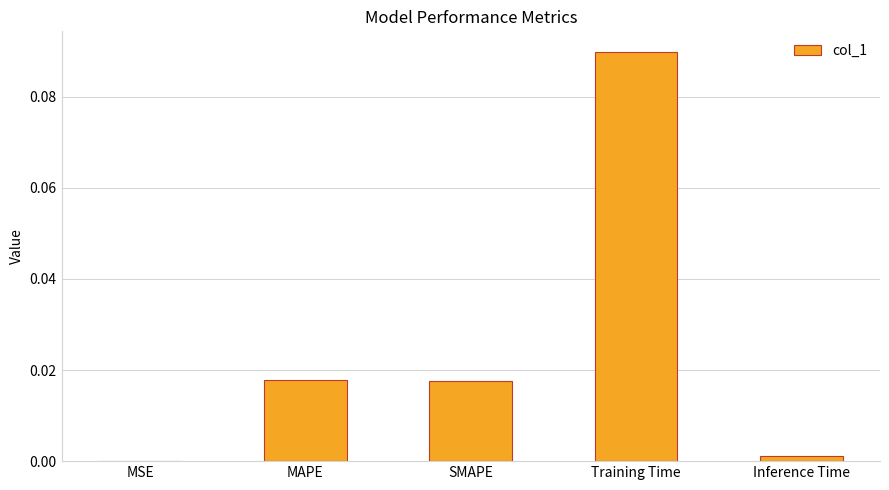

Which label corresponds to the largest value in the chart?

Training Time